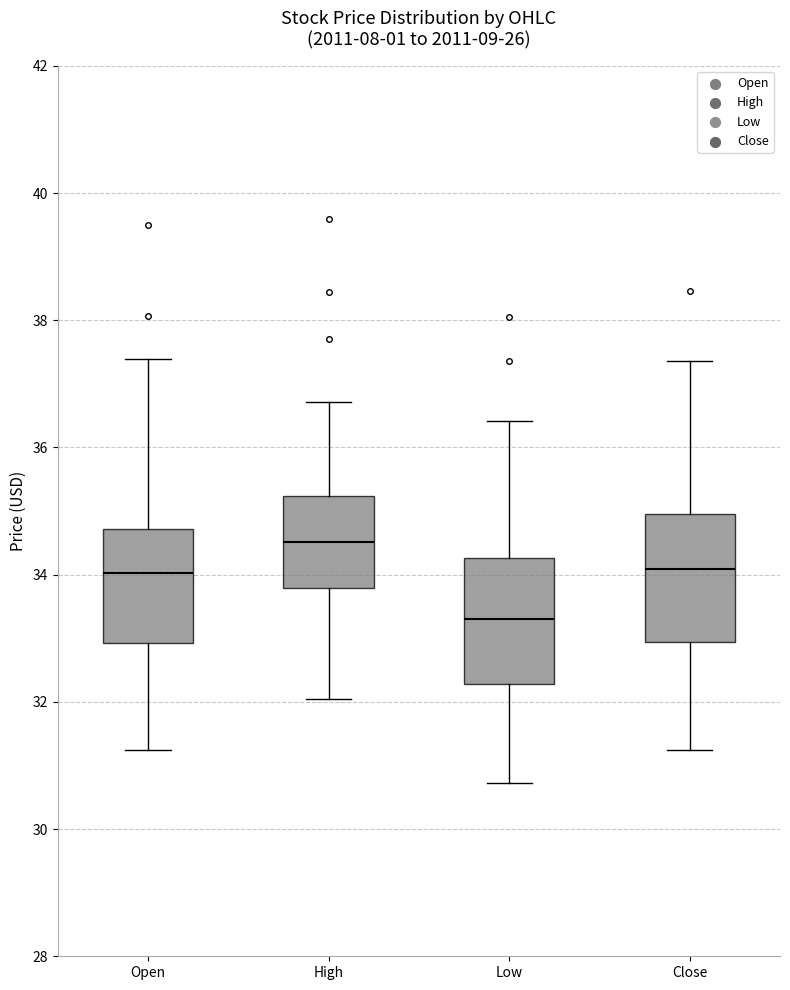

Reading left to right, read every box against the y-axis: the position of its median line, the range the box covers, and the ends of its whiskers. The values are not printed on the chart, so give them approximately, as read against the axis.

Open: median 34.0, box 33.0 to 34.8, whiskers 31.2 to 37.4
High: median 34.6, box 33.8 to 35.2, whiskers 32.0 to 36.8
Low: median 33.4, box 32.2 to 34.2, whiskers 30.8 to 36.4
Close: median 34.0, box 33.0 to 35.0, whiskers 31.2 to 37.4